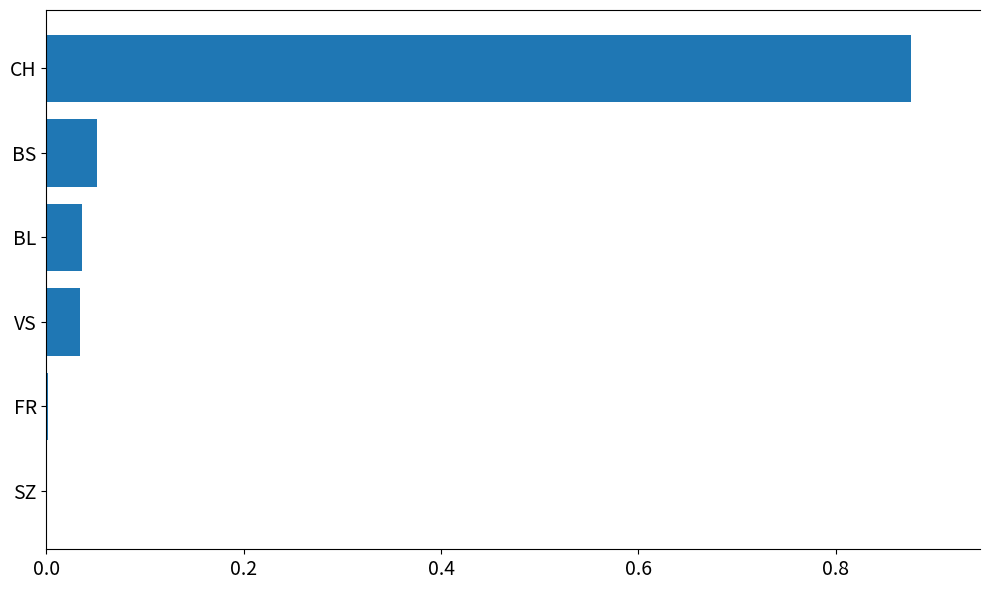

What is the sum of all values?

1.0